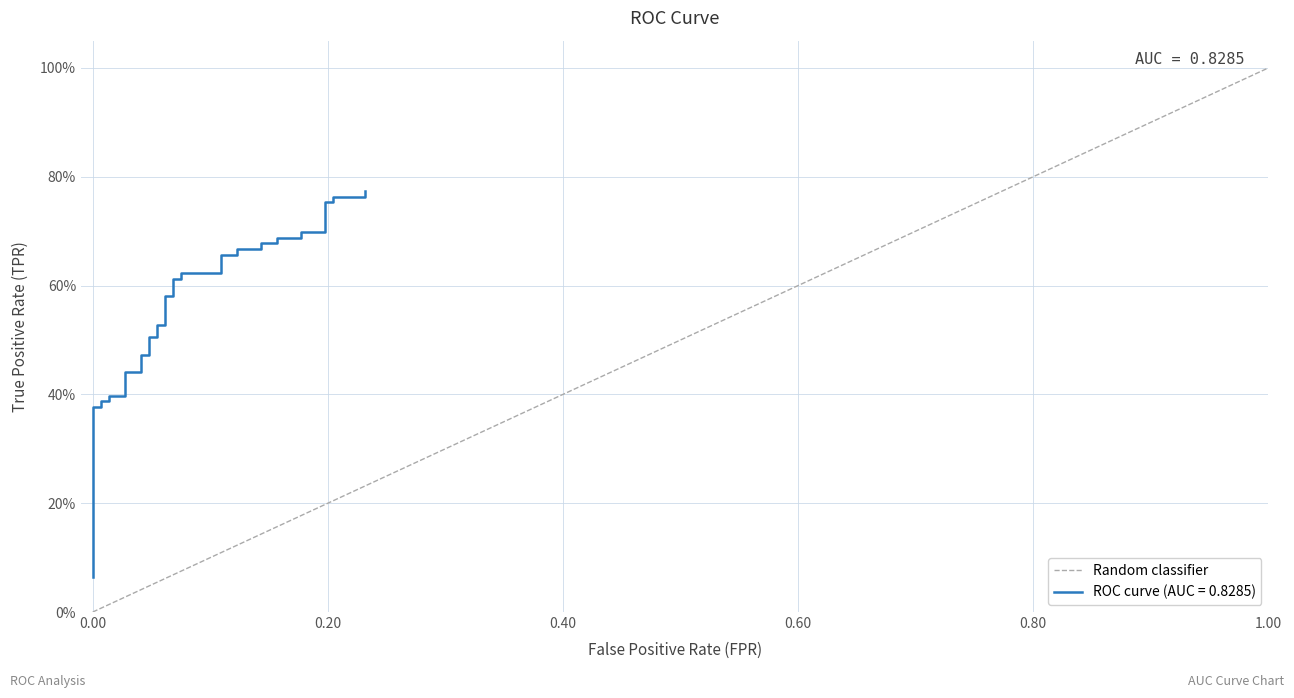

What is the change in value from 0.00 to 1.00?

+1